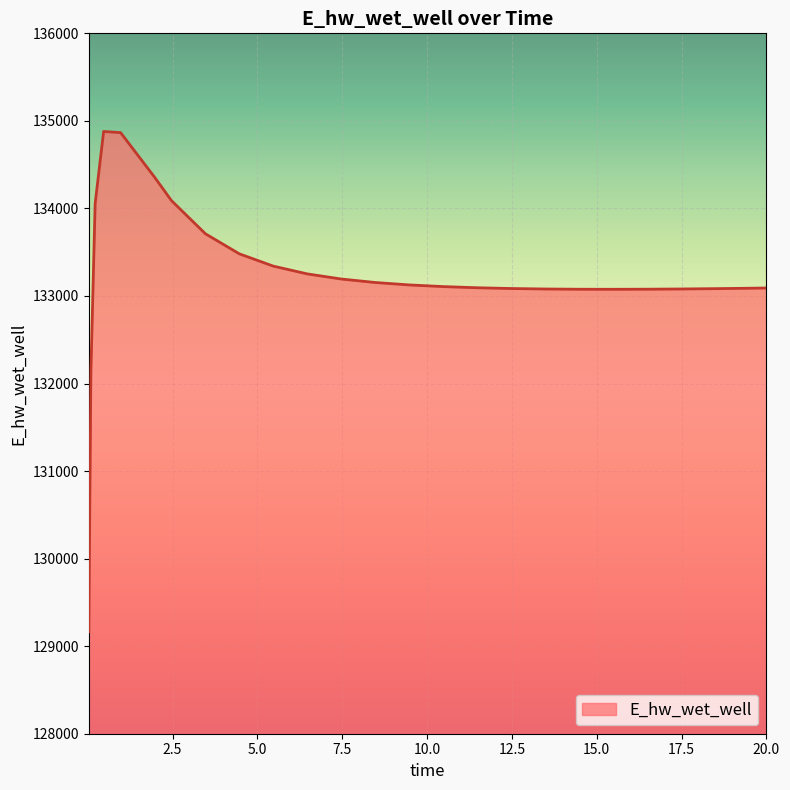

What is the smallest value displayed?

129163.8